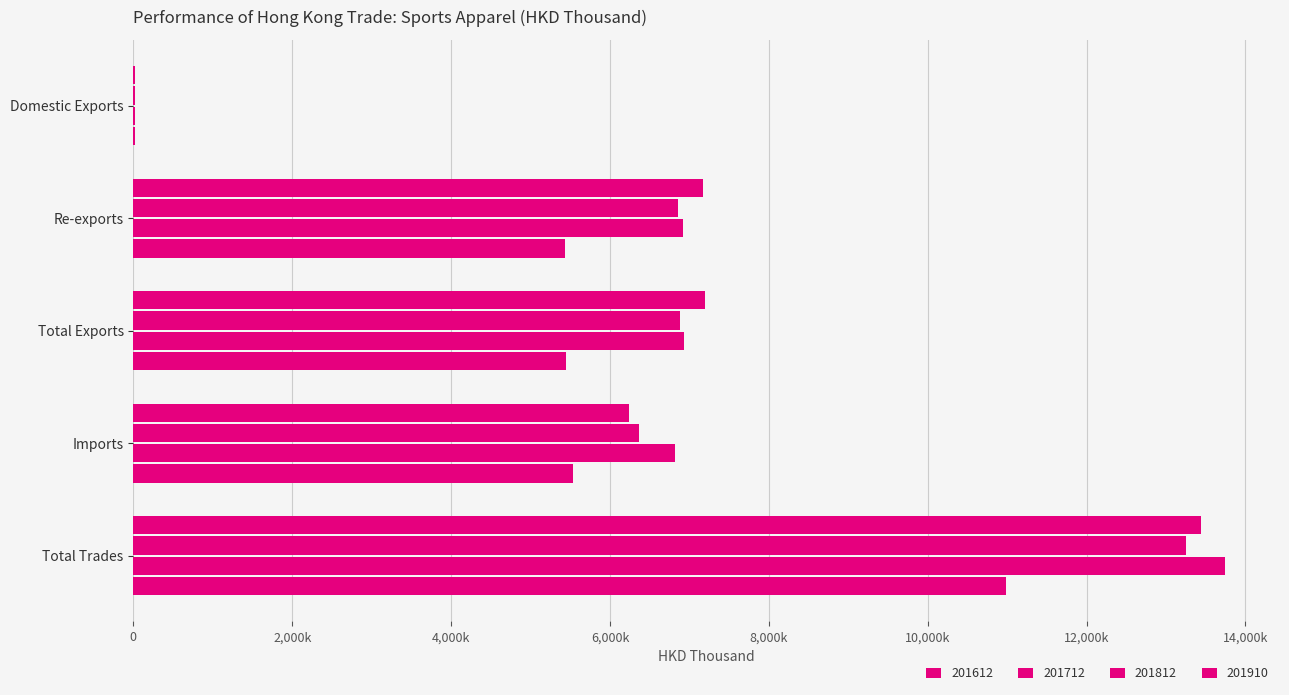

What is the total value across all series at Imports?

24972926.7